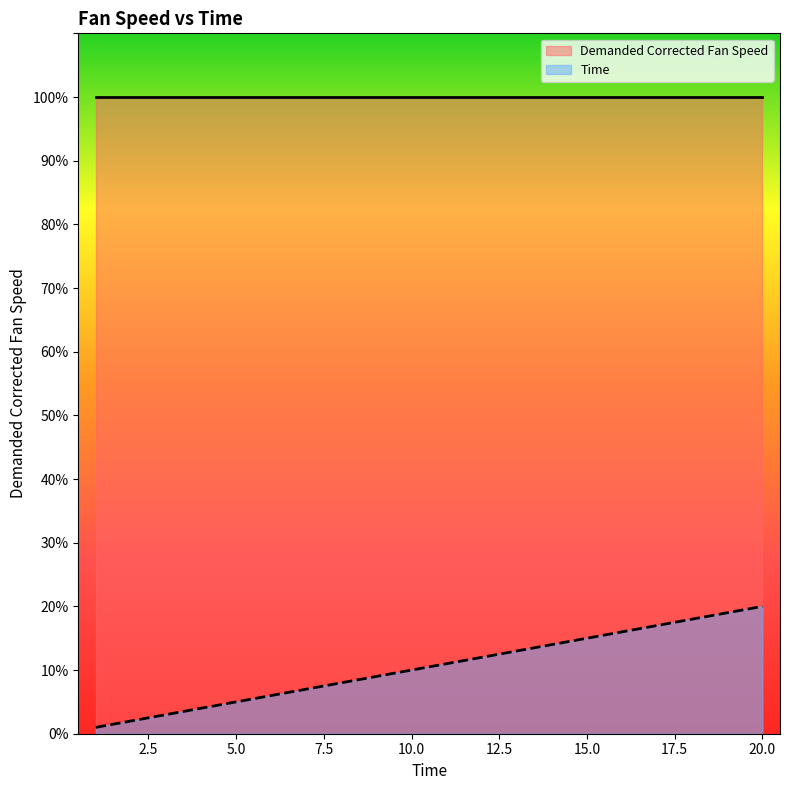

Reading left to right, what are all the values shown in this chart?

1	2	3	4	5	6	7	8	9	10	11	12	13	14	15	16	17	18	19	20